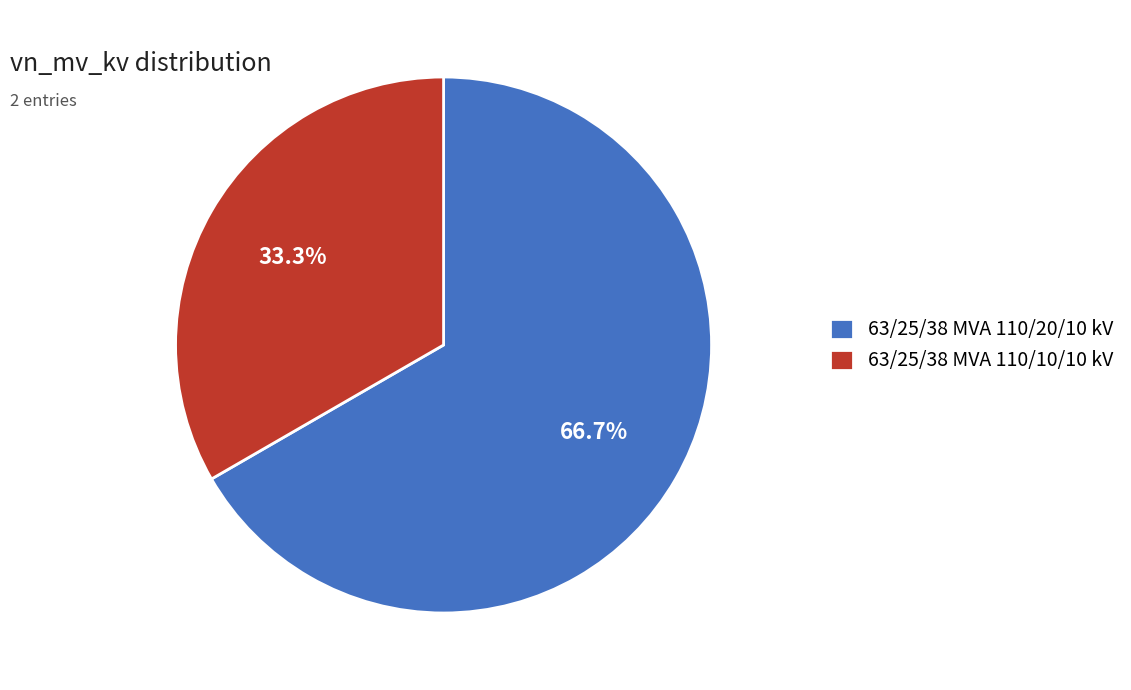

Is there any slice that represents more than half of the pie?

Yes